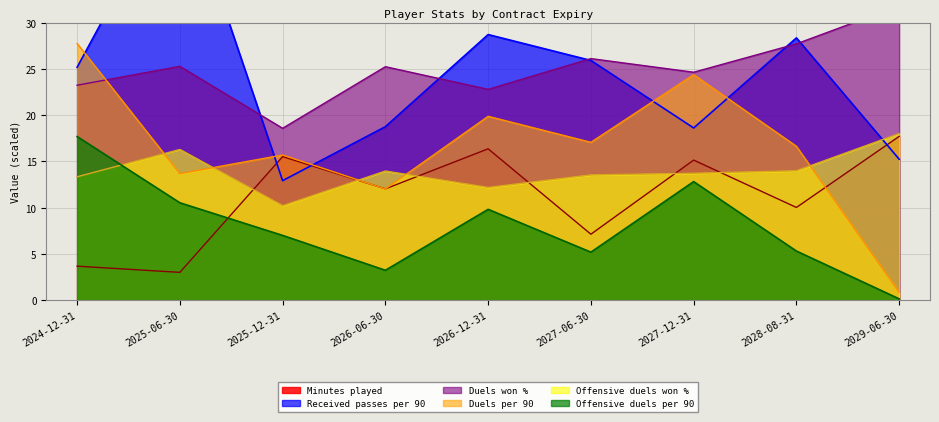

Which has a higher value, 2027-06-30 or 2028-08-31?

2028-08-31